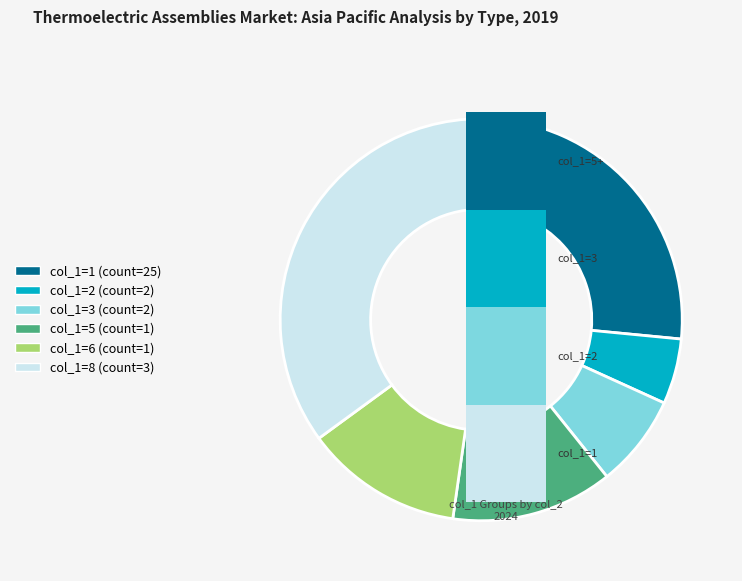

Is there a majority slice in this chart?

Yes